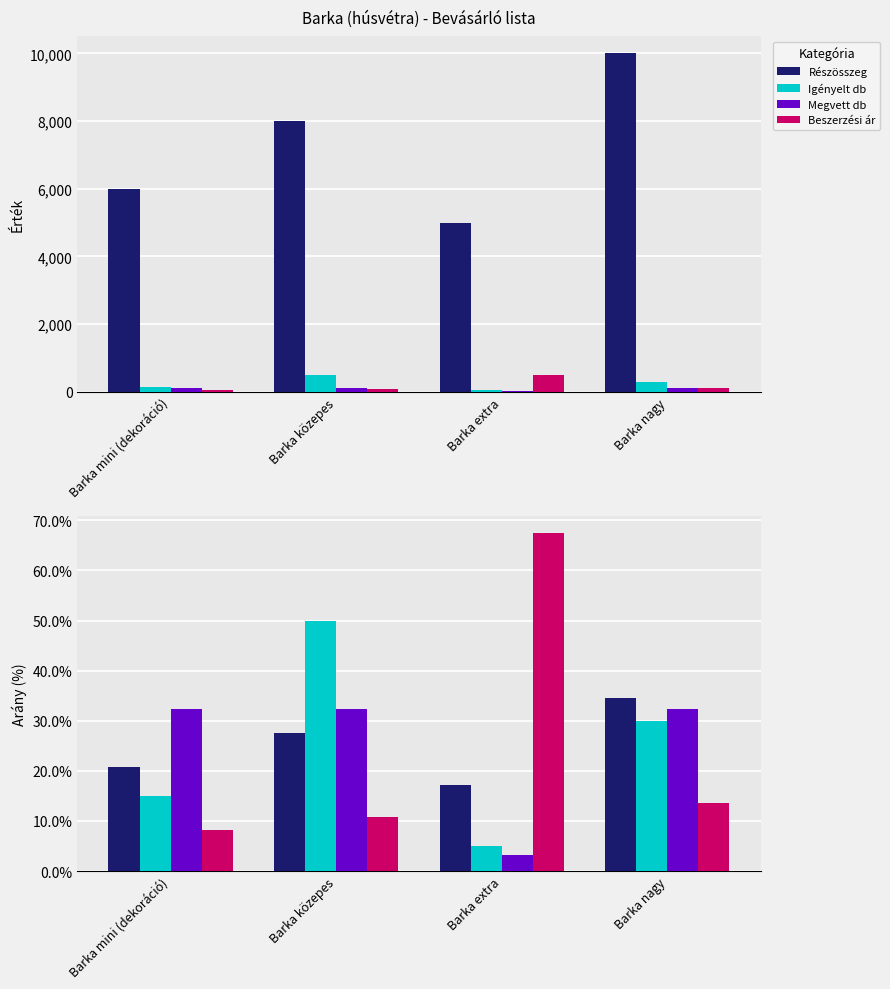

Count the number of categories in the chart.

4